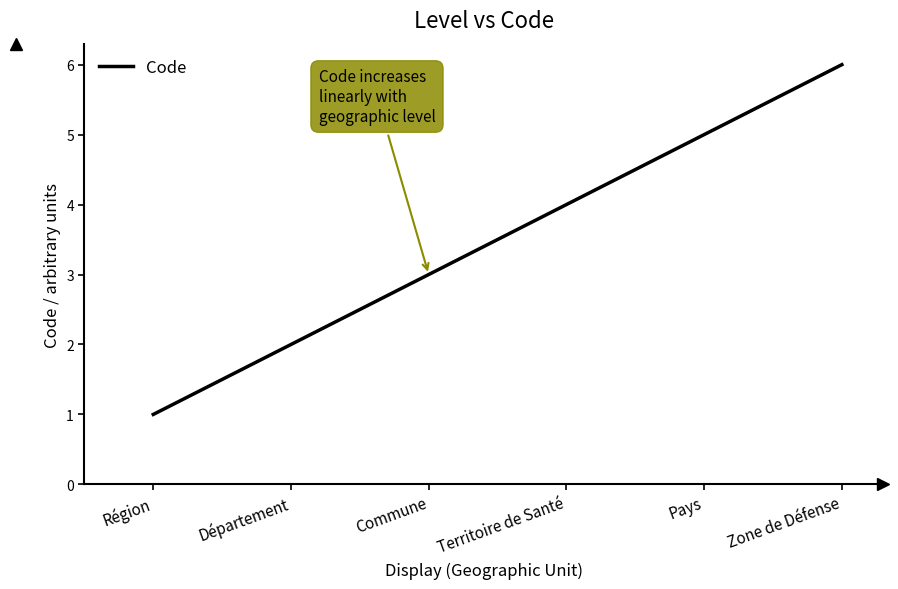

What is the minimum value shown in the chart?

1.0